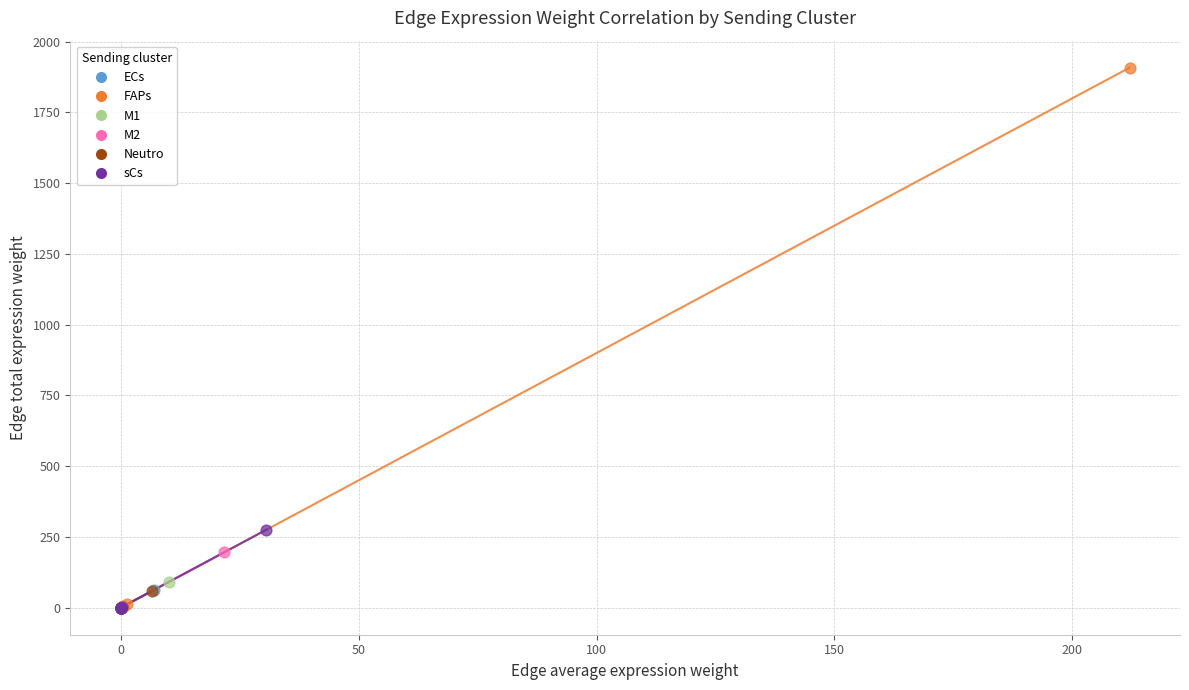

Which series has the largest Y range (max minus min)?

FAPs